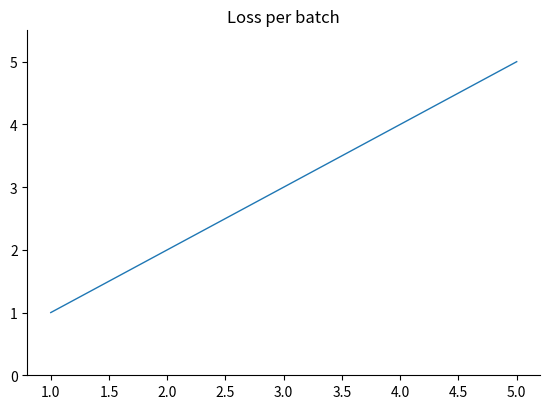

What is the ratio of the value at 5.0 to the value at 2.0?

2.5